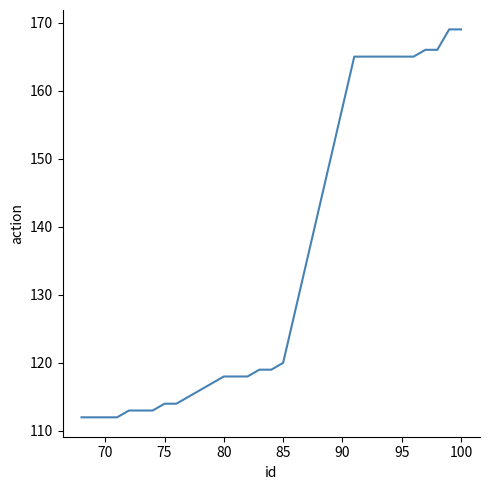

What is the smallest value displayed?

112